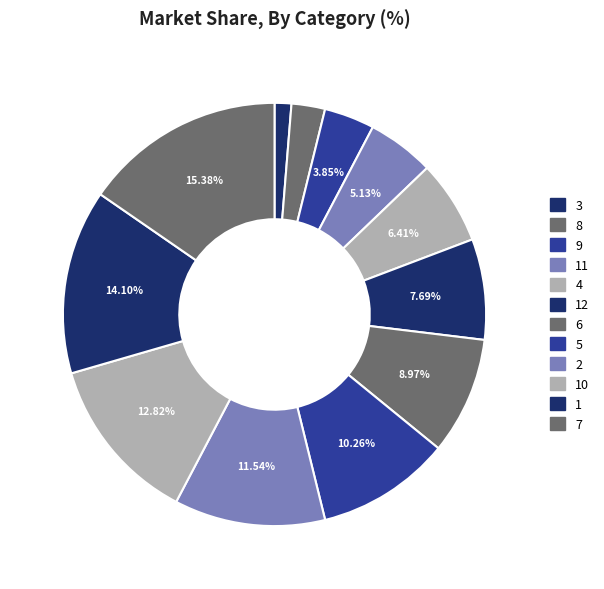

What is the largest slice in the pie chart?

7